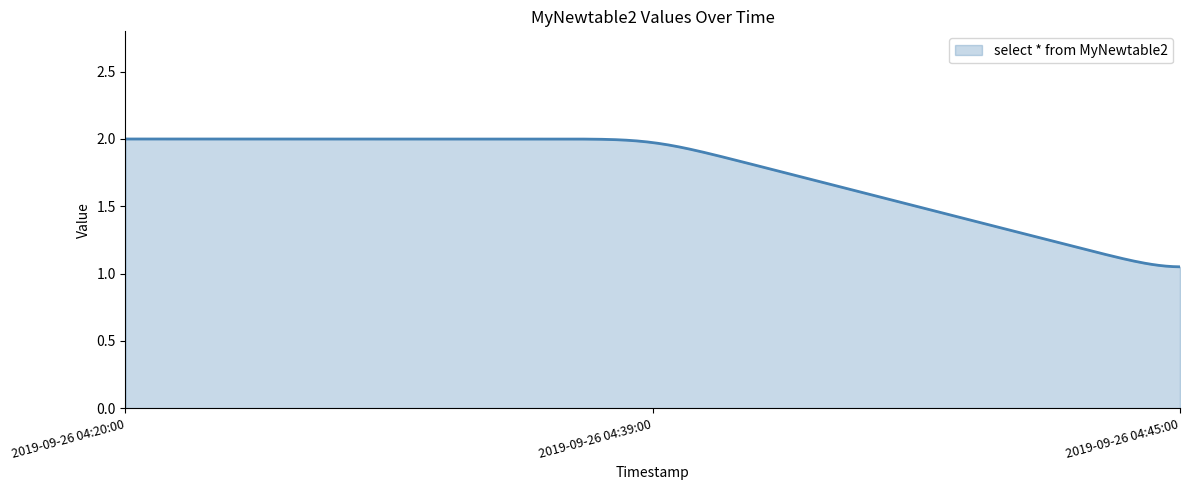

What is the difference between the maximum and minimum values?

0.9